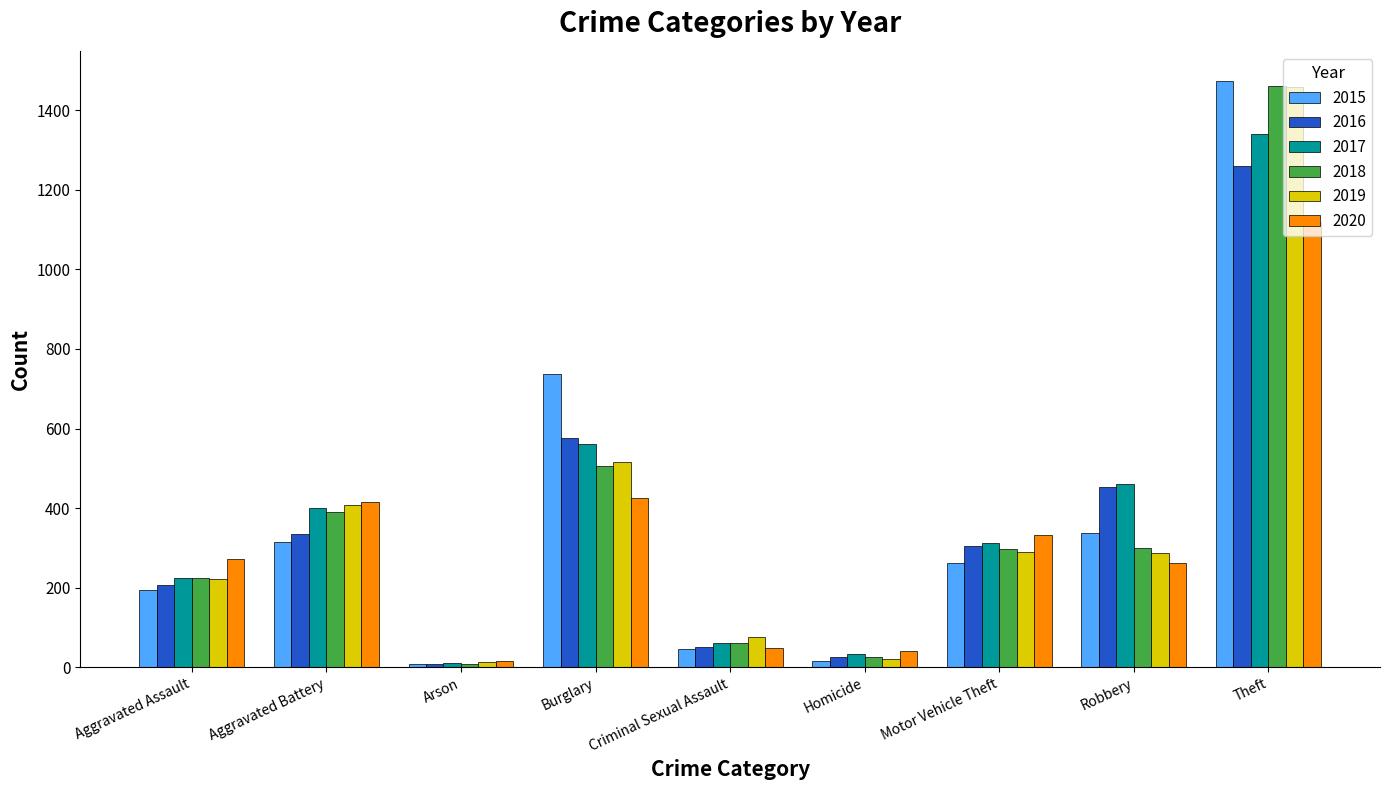

Does the chart contain any negative values?

No